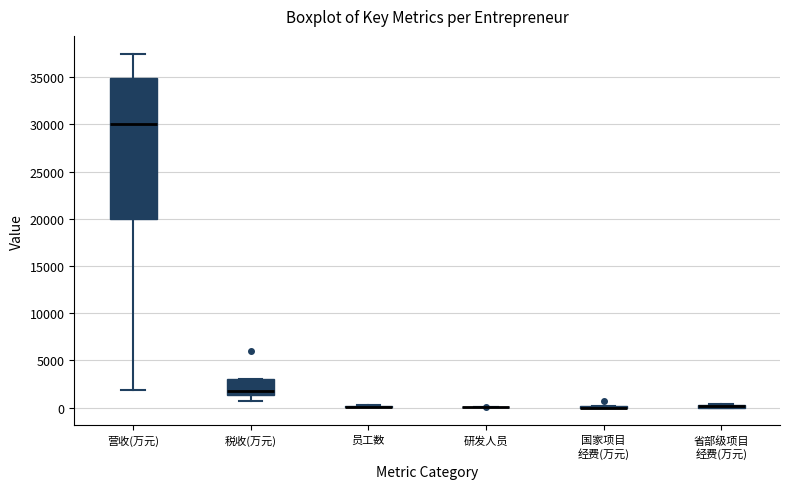

Where is the lower edge of the box for 省部级项目 经费(万元) on the y-axis? The values are not printed on the chart, so give them approximately, as read against the axis.

0